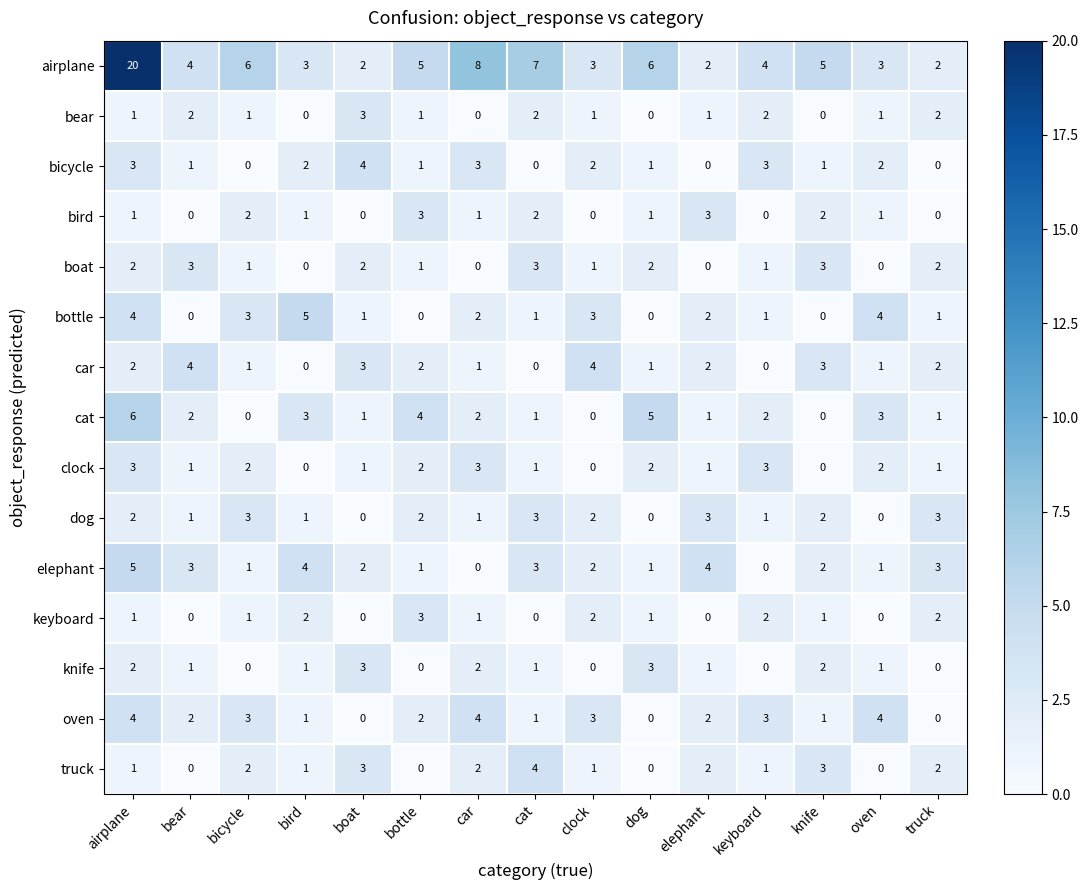

What is the spread (max minus min) of values at bottle?

5